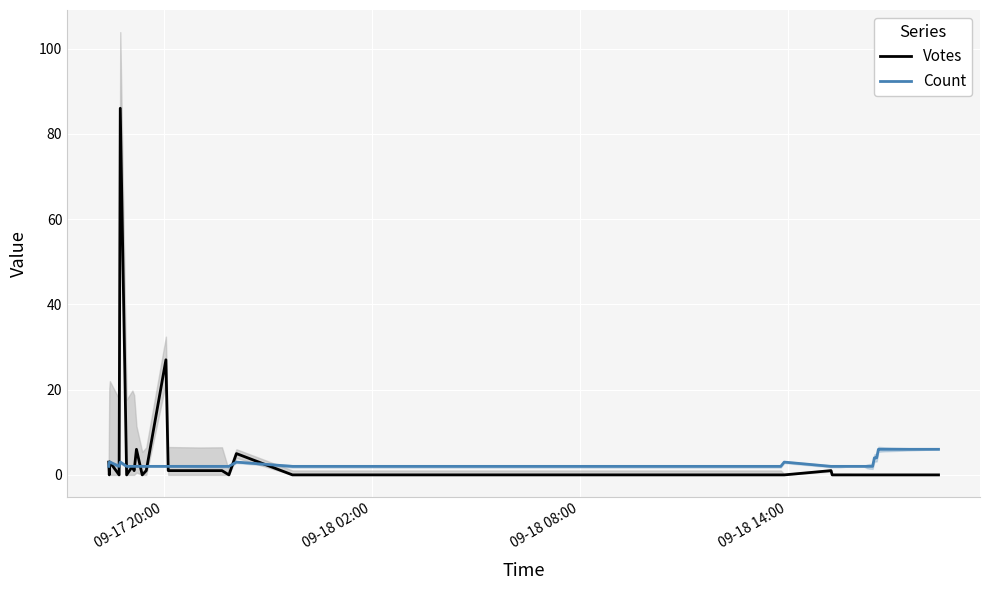

What is the maximum value for Votes?

86